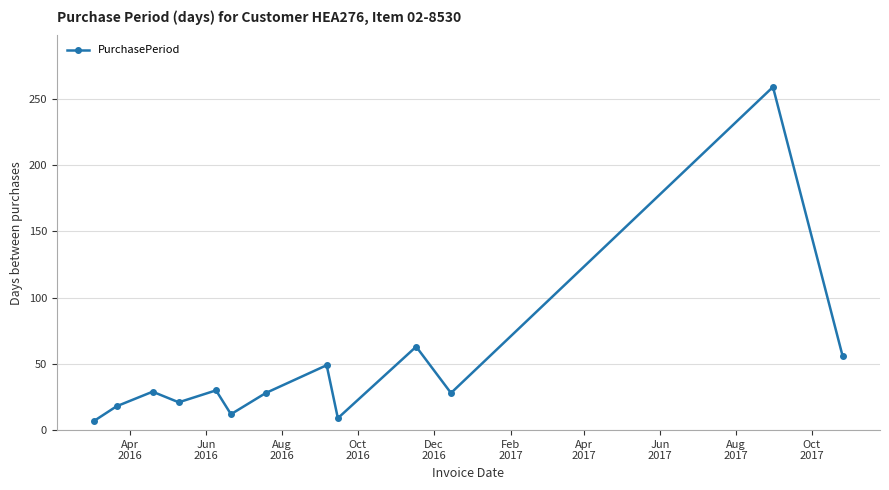

How many points are lower than both their immediate neighbors (excluding endpoints)?

4